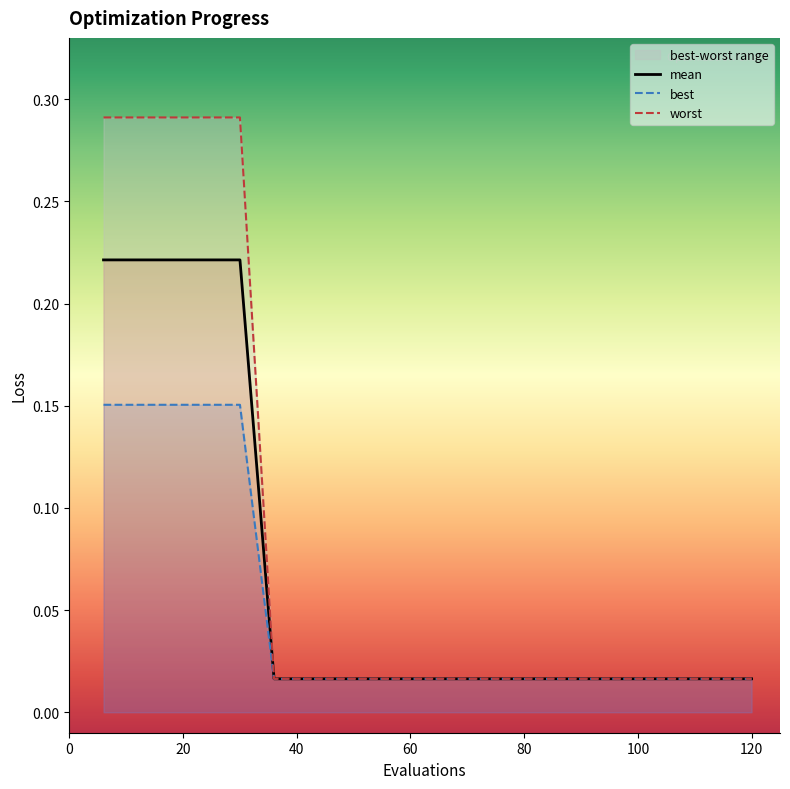

The mean series shows 0.0 at 102. True or false?

True